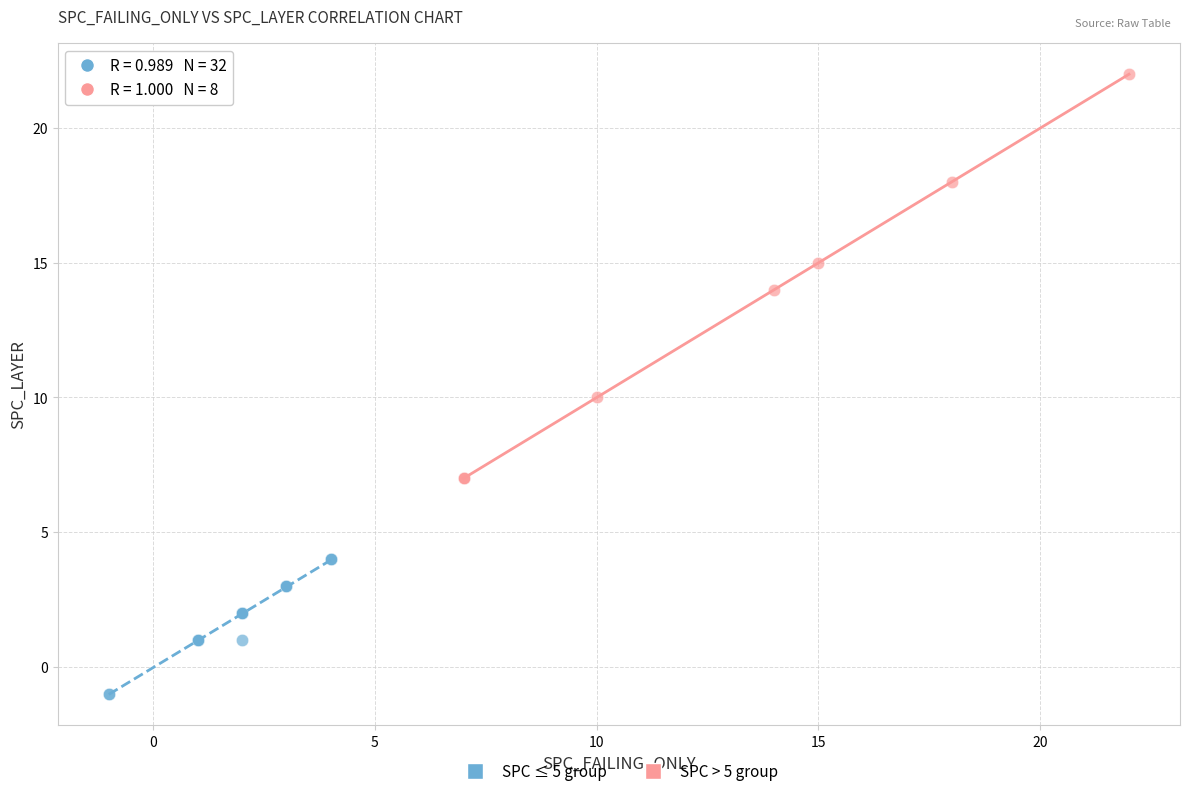

Which series contains the highest Y value?

SPC > 5 group